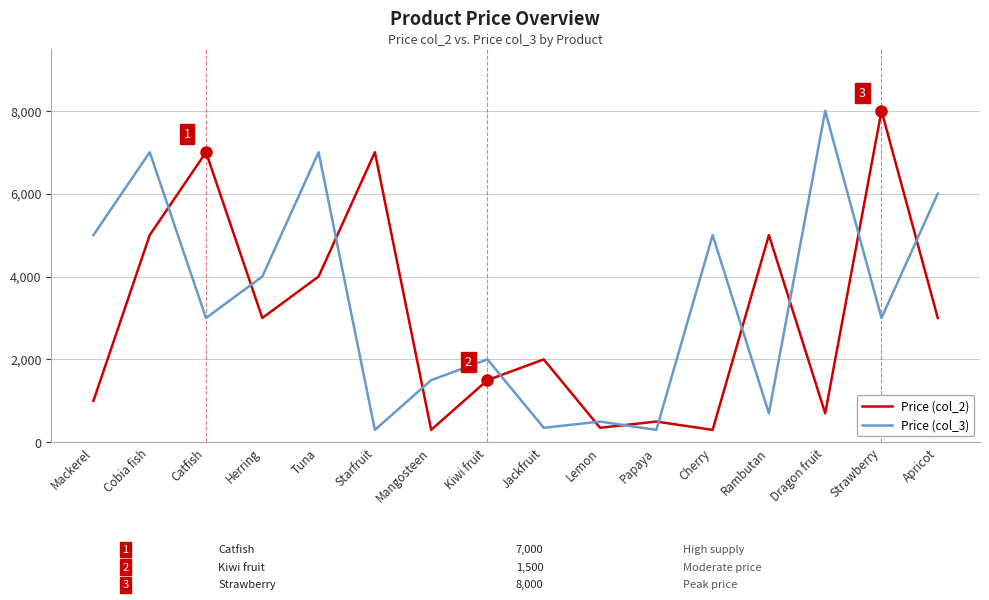

Reading left to right, list all the values displayed in this chart.

Price (col_2): 1000	5000	7000	3000	4000	7000	300	1500	2000	350	500	300	5000	700	8000	3000
Price (col_3): 5000	7000	3000	4000	7000	300	1500	2000	350	500	300	5000	700	8000	3000	6000